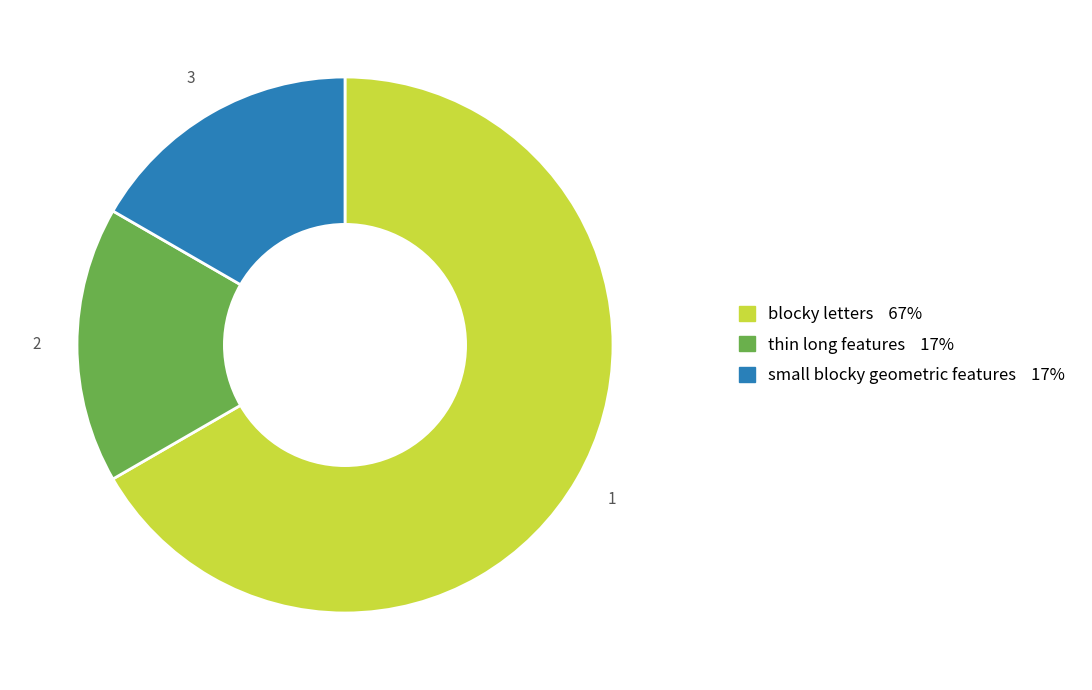

Approximately how many times larger is the value at blocky letters compared to small blocky geometric features?

4.0